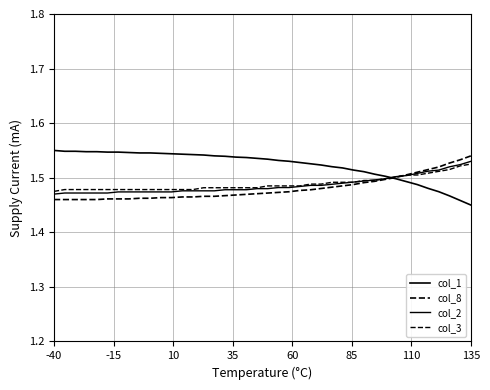

Does the chart have visible grid lines?

Yes